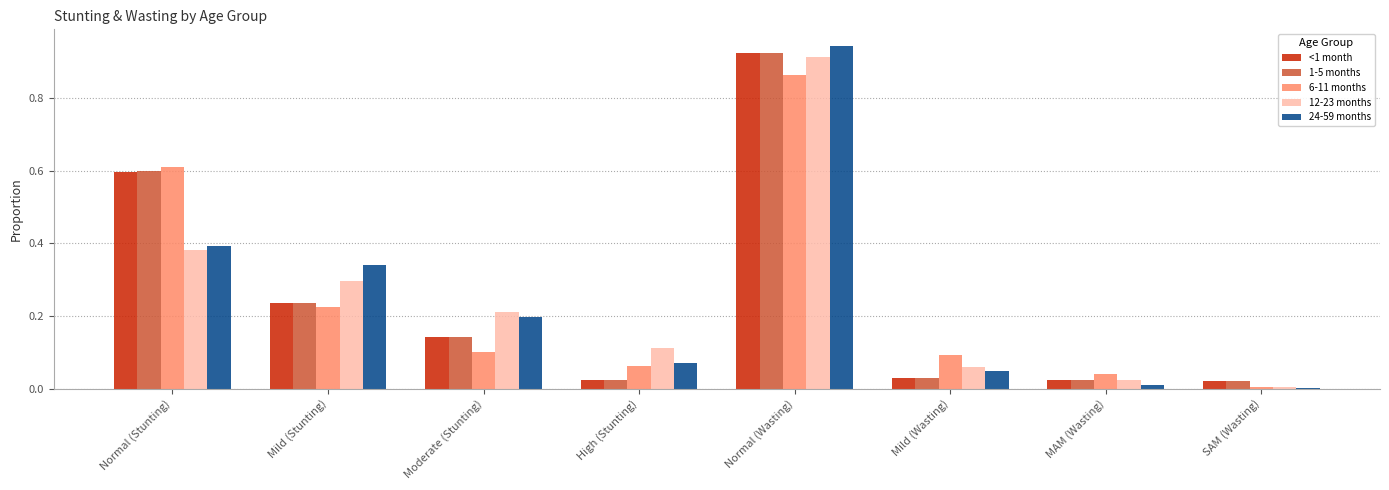

Which series changed the most between Normal (Stunting) and Moderate (Stunting)?

6-11 months